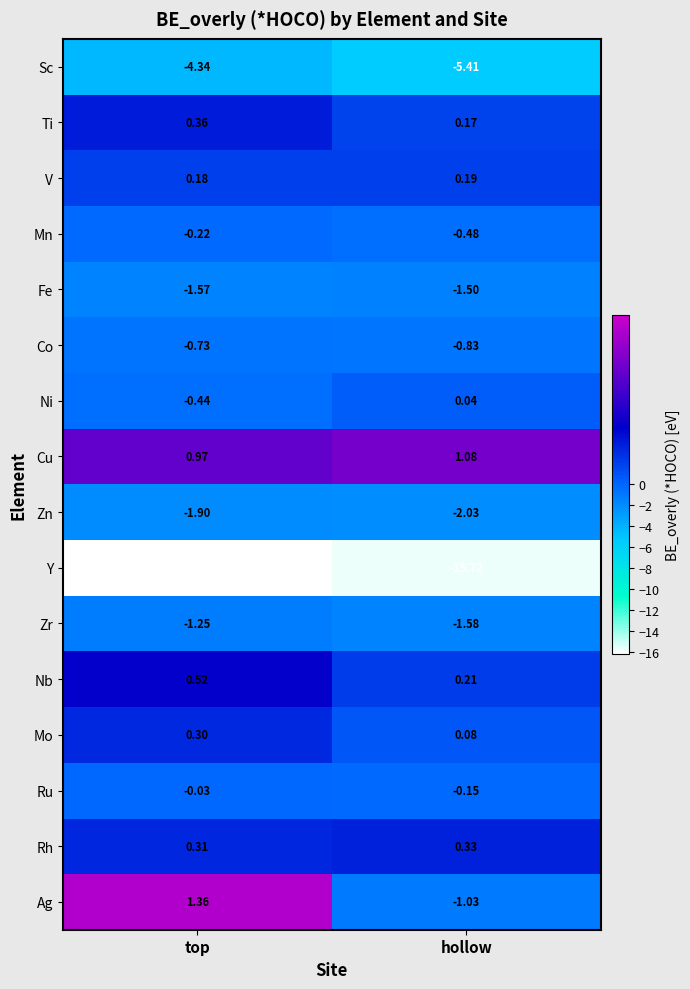

What is the spread (max minus min) of values at top?

17.5